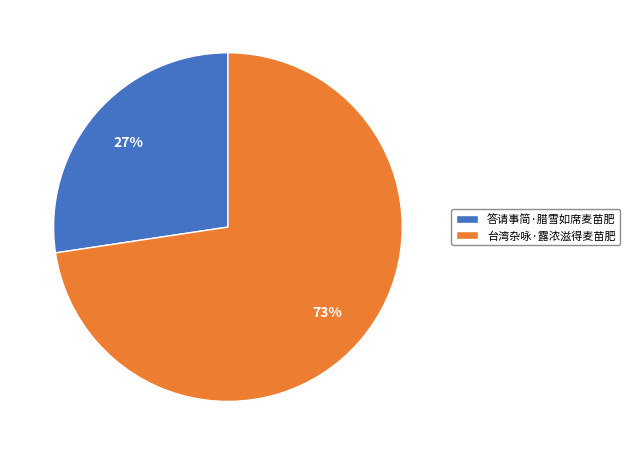

To the nearest percent, what is the combined percentage of 台湾杂咏·露浓滋得麦苗肥 and 答请事简·腊雪如席麦苗肥?

100%